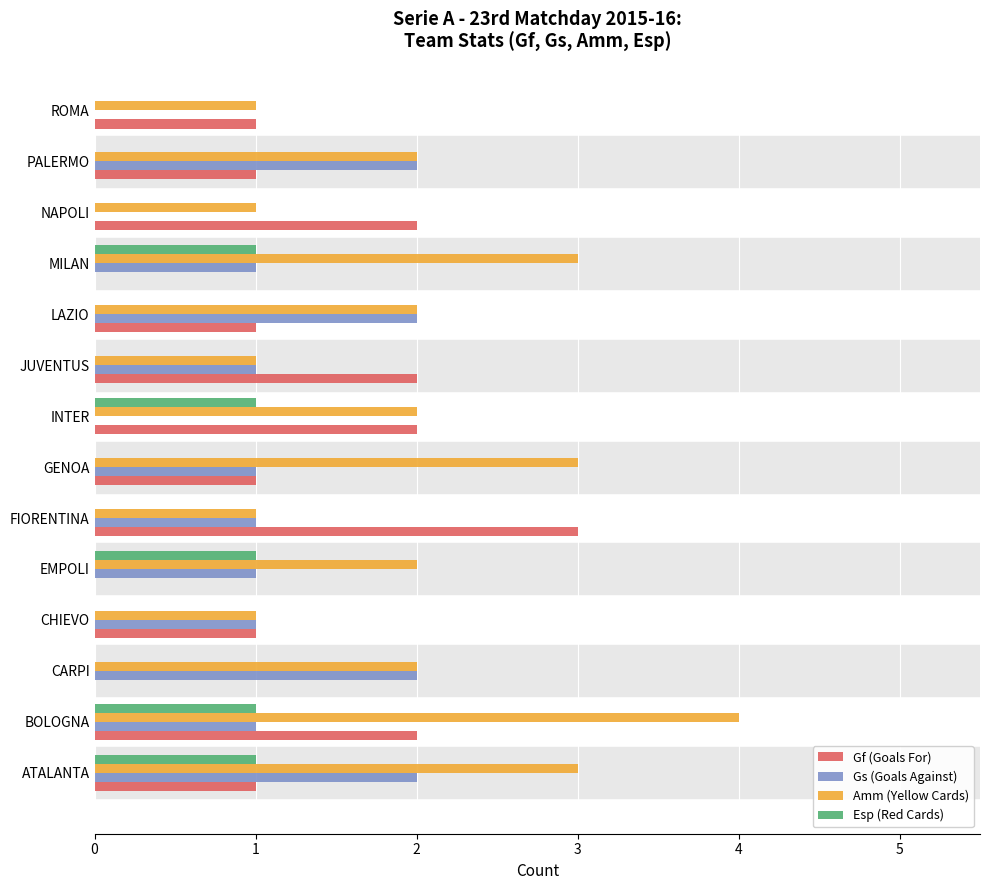

Which series changed the most between CARPI and ROMA?

Gs (Goals Against)